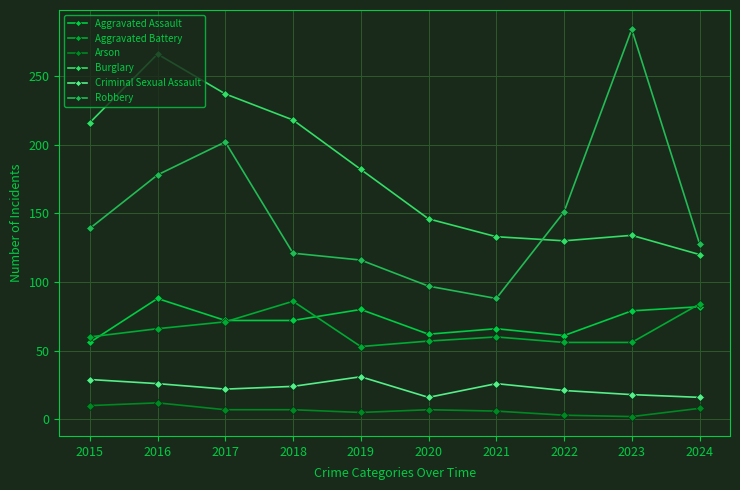

What is the spread (max minus min) of values at 2017?

230